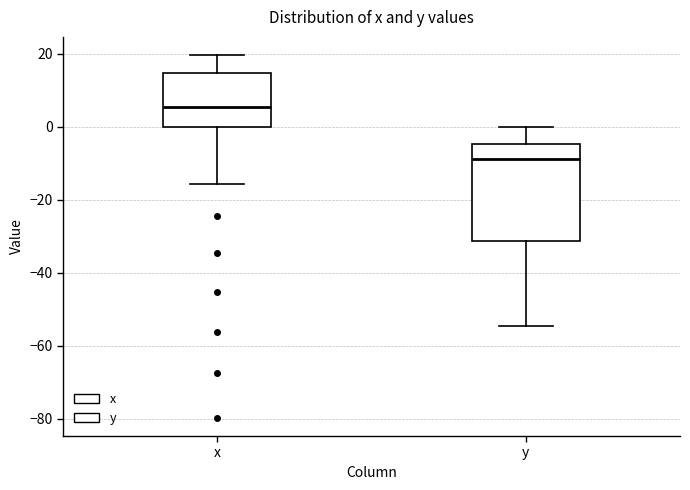

Which box's median line is the lowest?

y